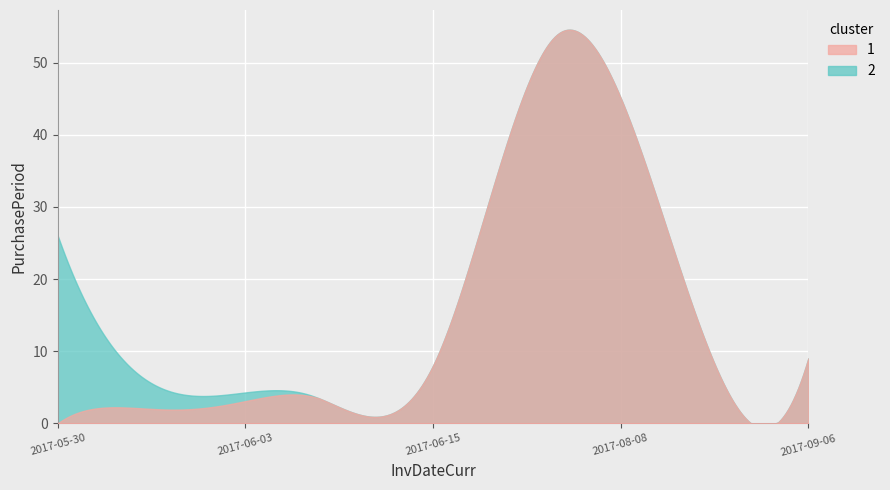

True or false: the data shows 4 at 2017-09-06.

False